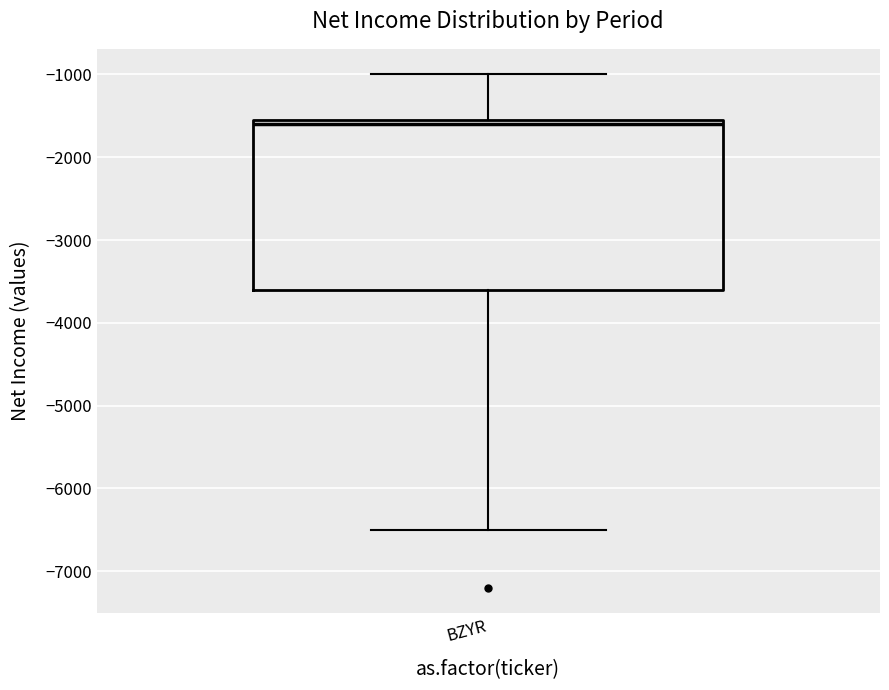

Transcribe this box plot: give where the median line is, the range the box spans, and where the two whiskers end, as read against the y-axis. The values are not printed on the chart, so give them approximately, as read against the axis.

median -1600, box -3600 to -1500, whiskers -6500 to -1000